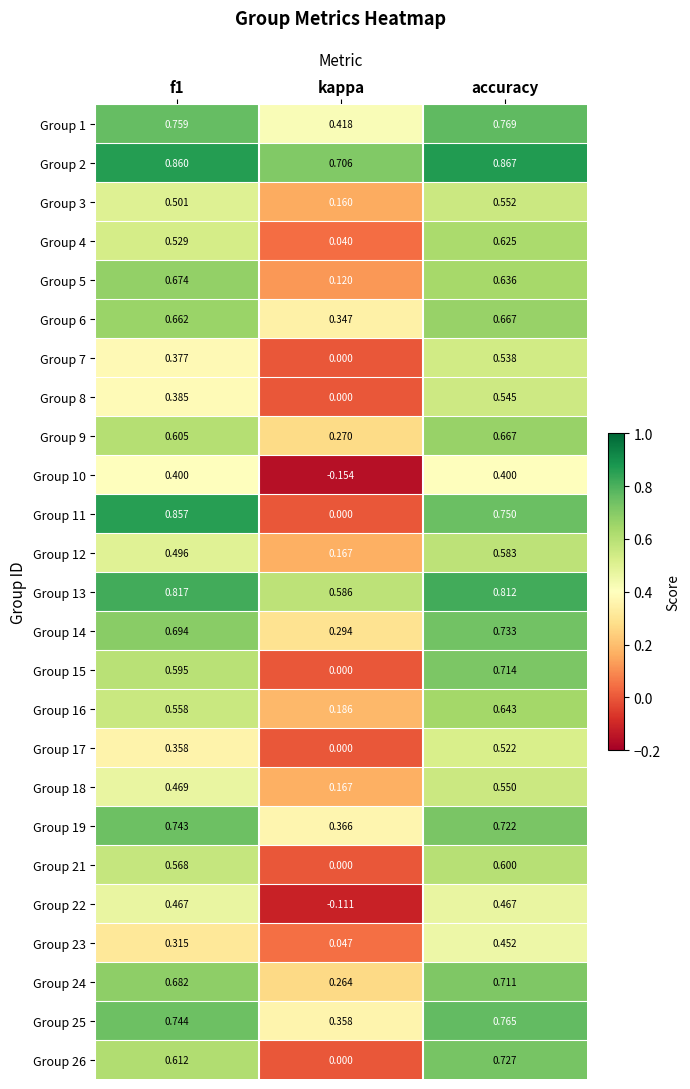

At which category is the sum across all series the highest?

accuracy